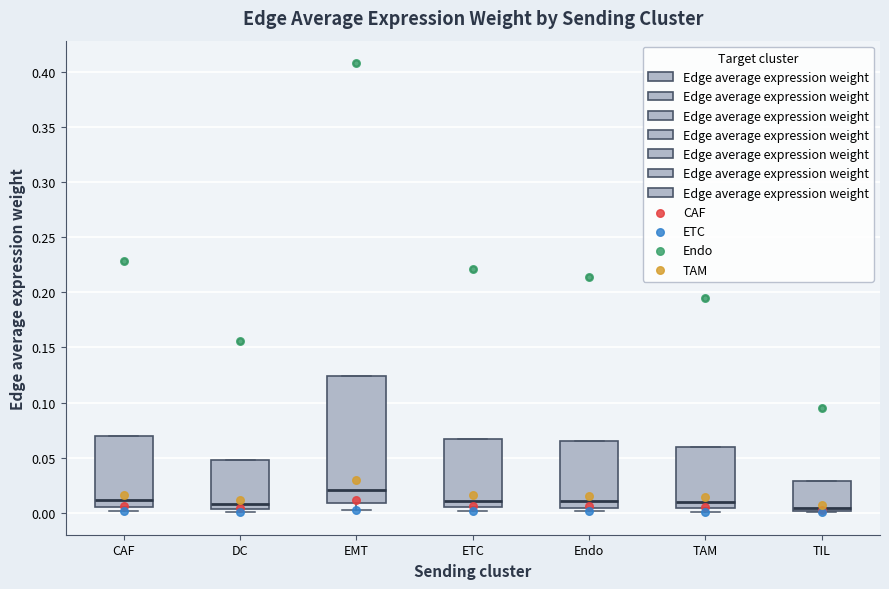

Reading left to right, transcribe this box plot: for each box, give where its median line is, the range the box spans, and where its two whiskers end, as read against the y-axis. The values are not printed on the chart, so give them approximately, as read against the axis.

CAF: median 0.010, box 0.005 to 0.070, whiskers 0.000 to 0.070
DC: median 0.010, box 0.005 to 0.050, whiskers 0.000 to 0.050
EMT: median 0.020, box 0.010 to 0.125, whiskers 0.005 to 0.125
ETC: median 0.010, box 0.005 to 0.065, whiskers 0.000 to 0.065
Endo: median 0.010, box 0.005 to 0.065, whiskers 0.000 to 0.065
TAM: median 0.010, box 0.005 to 0.060, whiskers 0.000 to 0.060
TIL: median 0.005, box 0.000 to 0.030, whiskers 0.000 (just below the box's lower edge) to 0.030